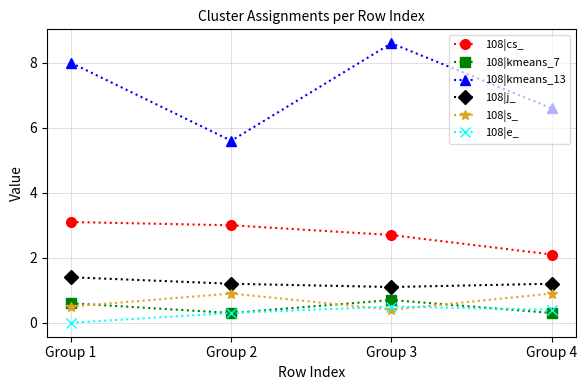

True or false: 108|kmeans_13 and 108|cs_ intersect in this chart.

False